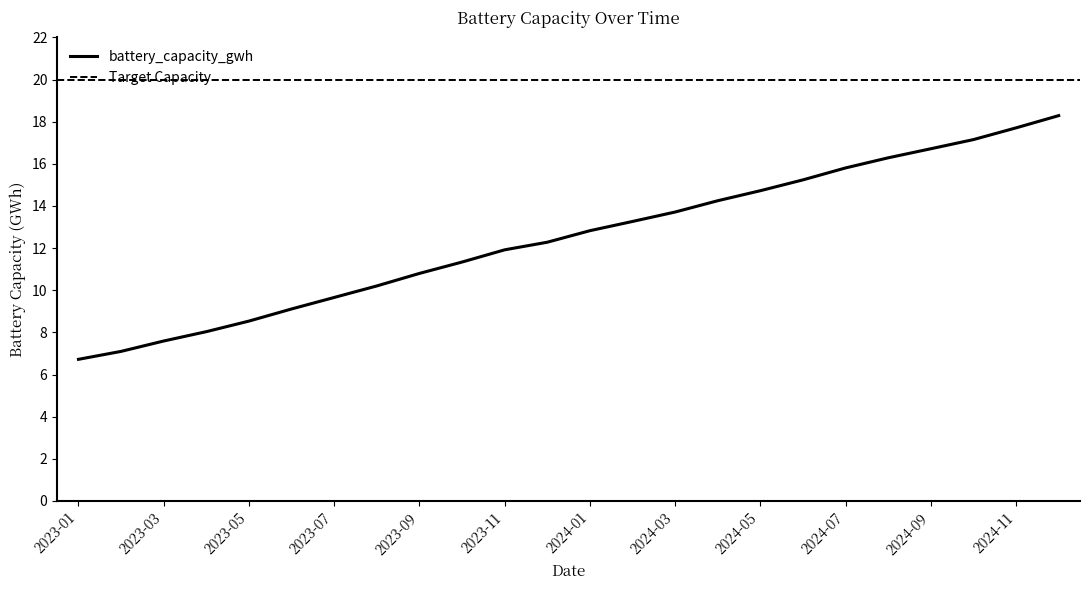

What is the highest value of the battery_capacity_gwh series?

18.3